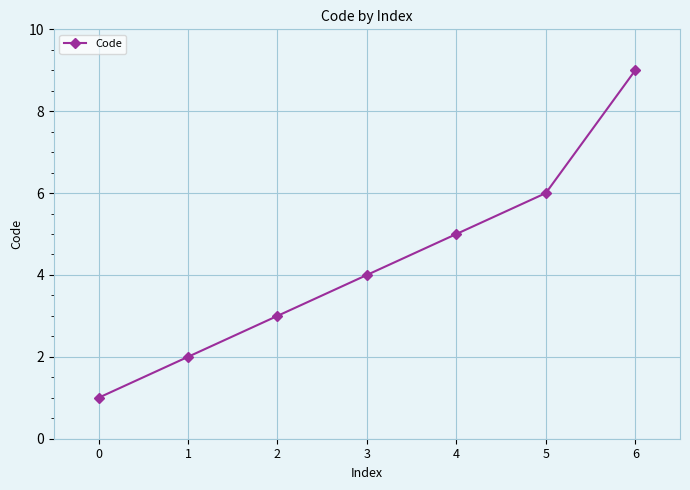

Approximately how many times larger is the value at 1 compared to 4?

0.4